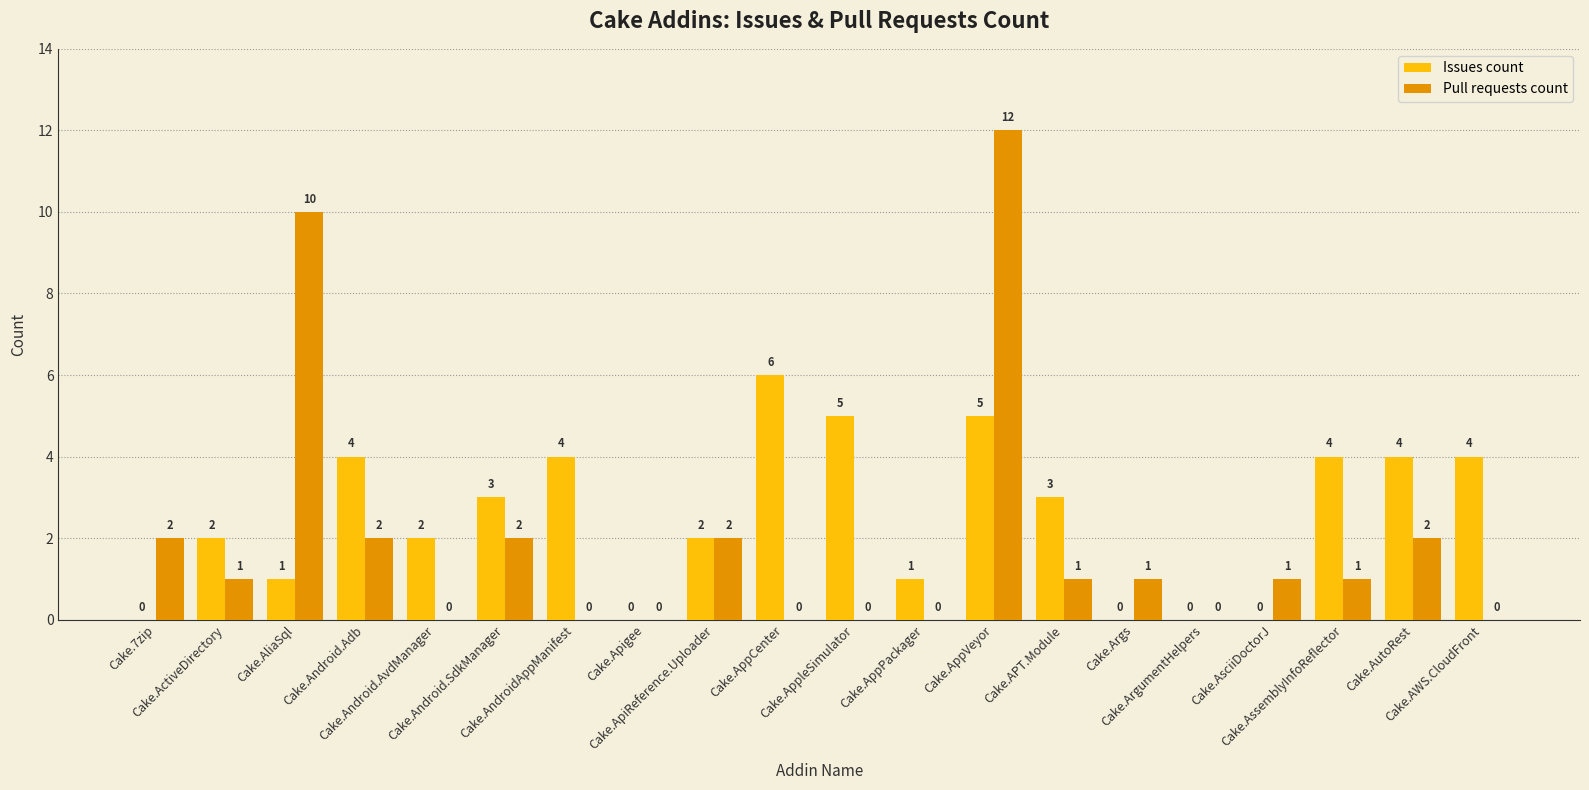

How many groups of bars are there?

20